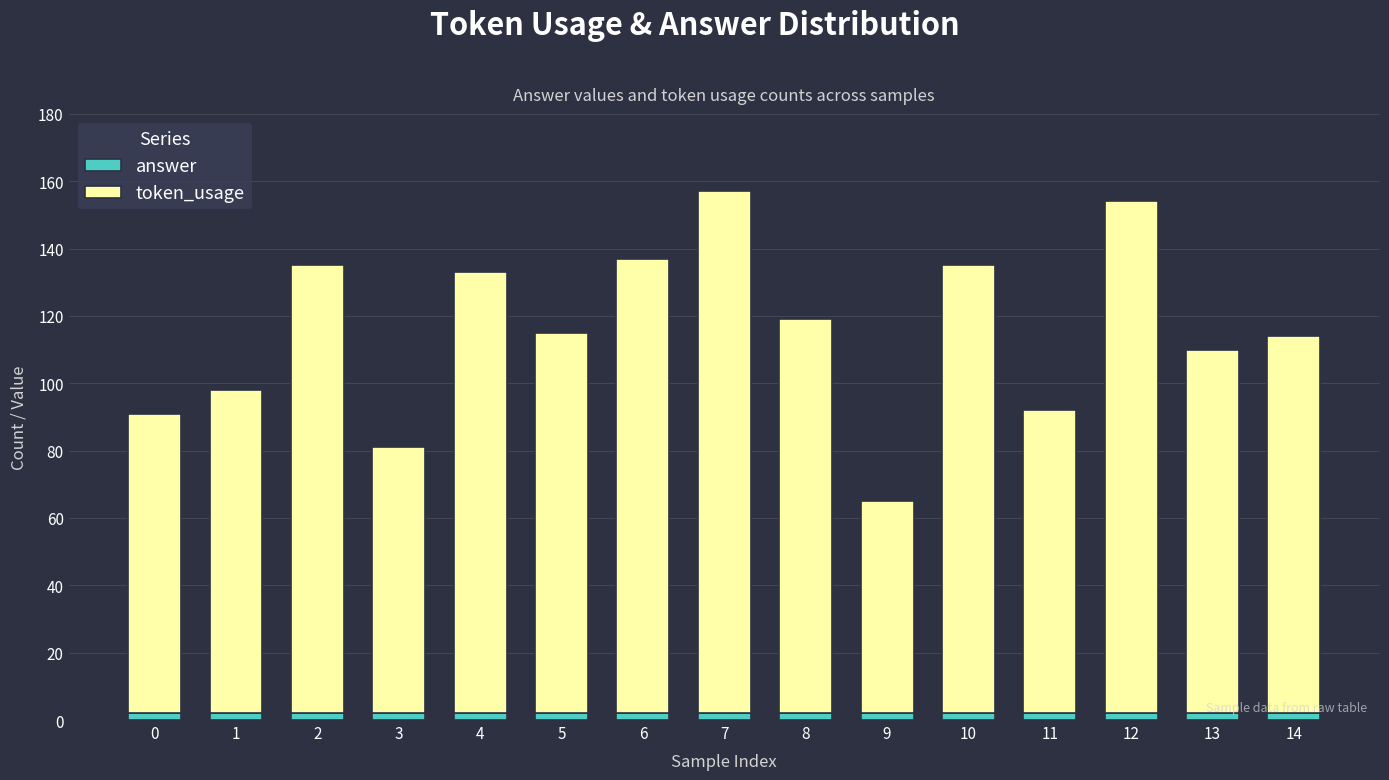

At which category is the sum across all series the highest?

7